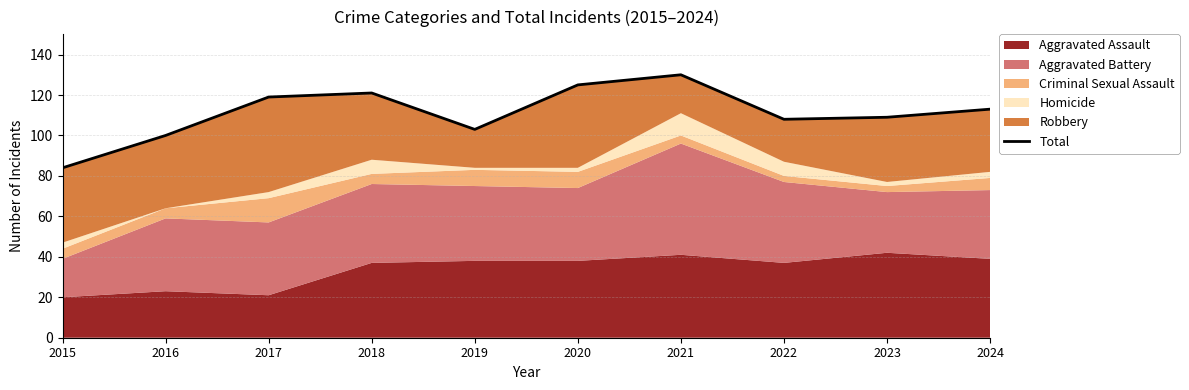

Which has a higher value, 2020 or 2024?

2020